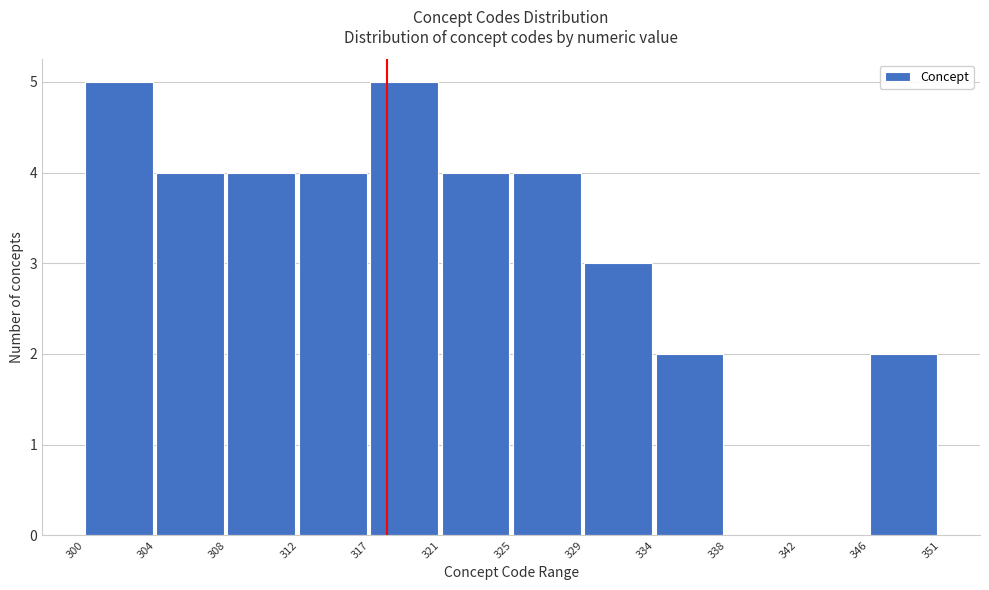

Reading left to right, list all the values displayed in this chart.

300=5	304=4	308=4	312=4	317=5	321=4	325=4	329=3	334=2	338=0	342=0	346=2